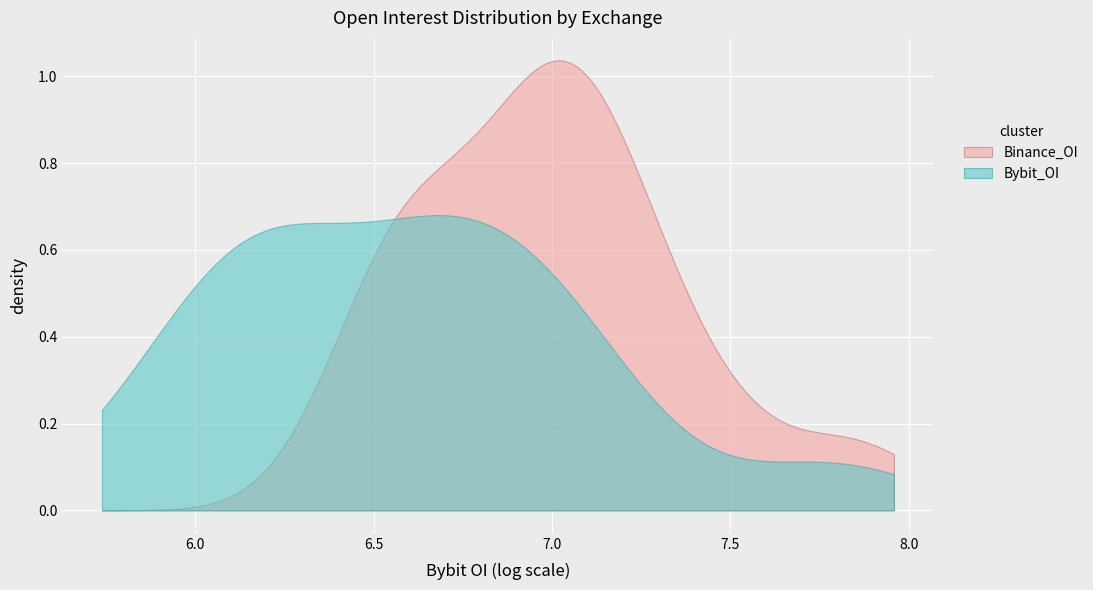

Which series has the widest spread of values?

Binance_OI